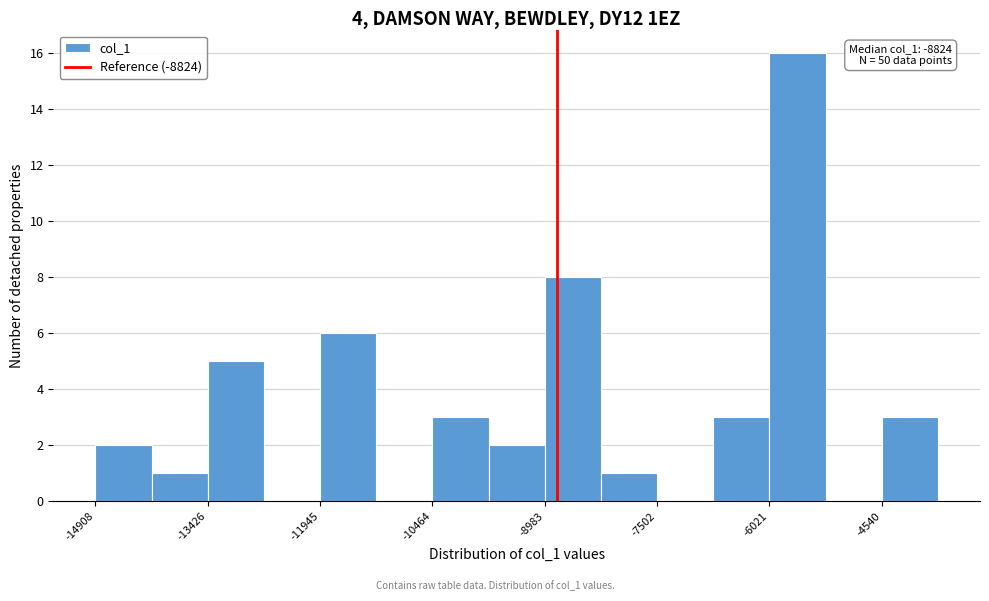

Around what value on the x-axis is the tallest bar? Give the approximate position of its centre, as read against the axis.

-5600